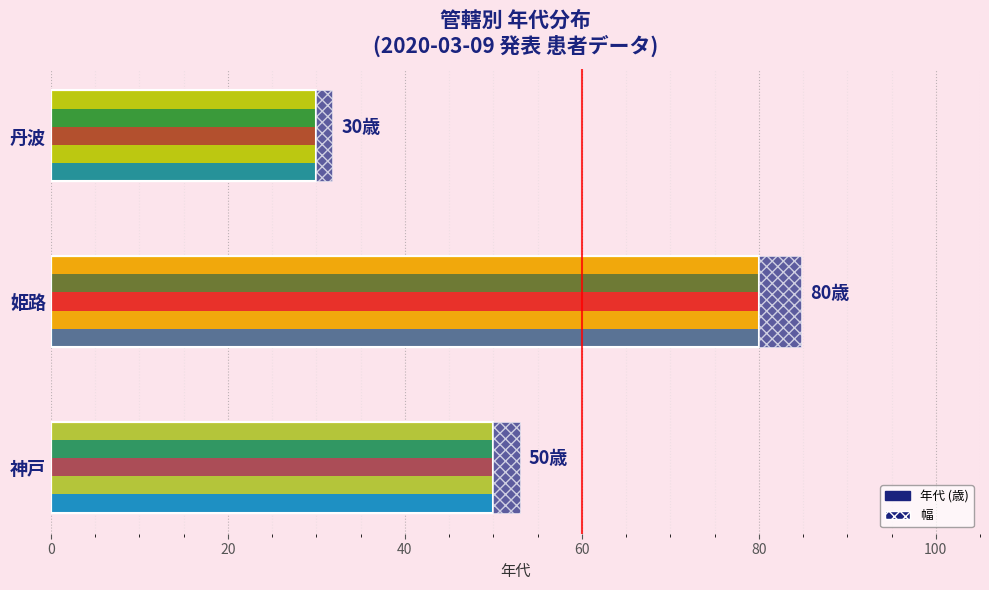

Reading left to right, extract all data points from this chart.

50	80	30